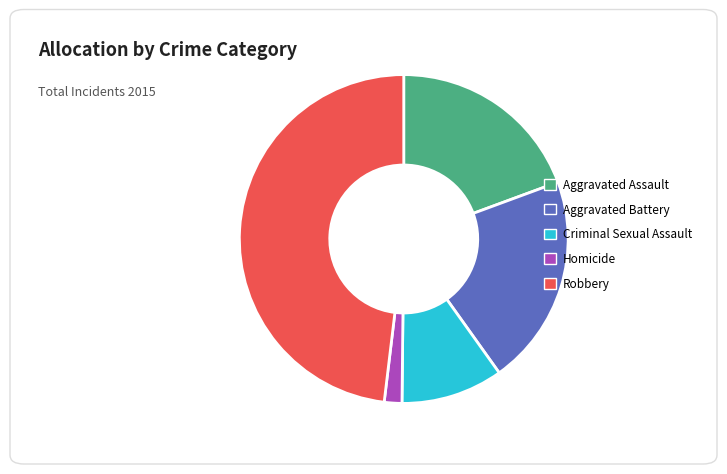

Which category has the biggest portion of the pie?

Robbery